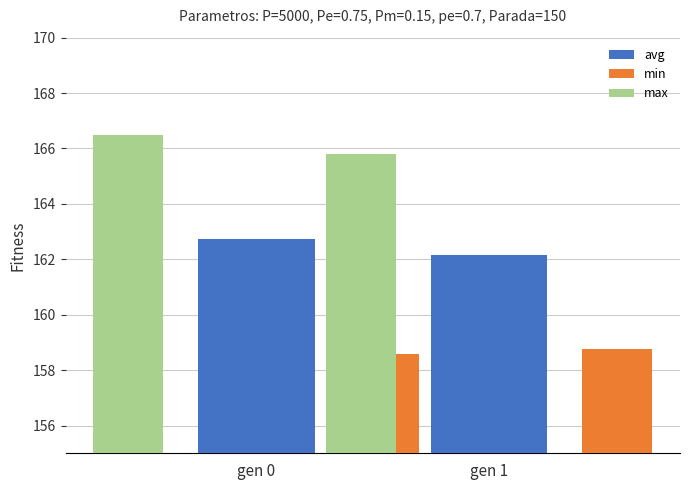

What is the highest value of the max series?

166.5